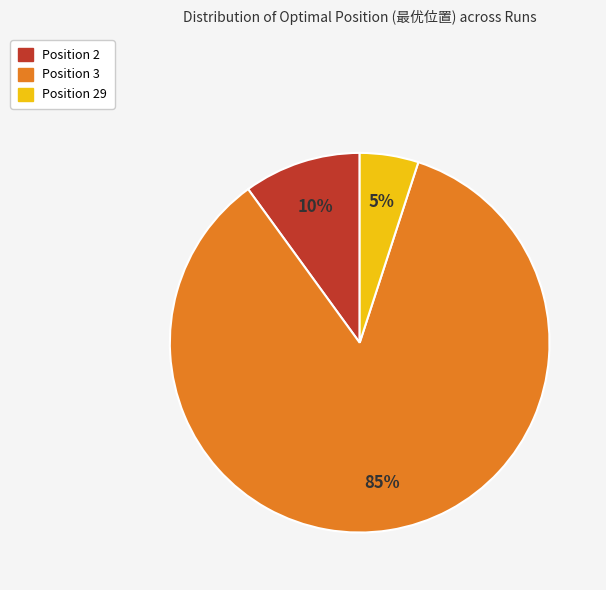

To the nearest percent, what is the difference between the largest and smallest slice percentages?

80%